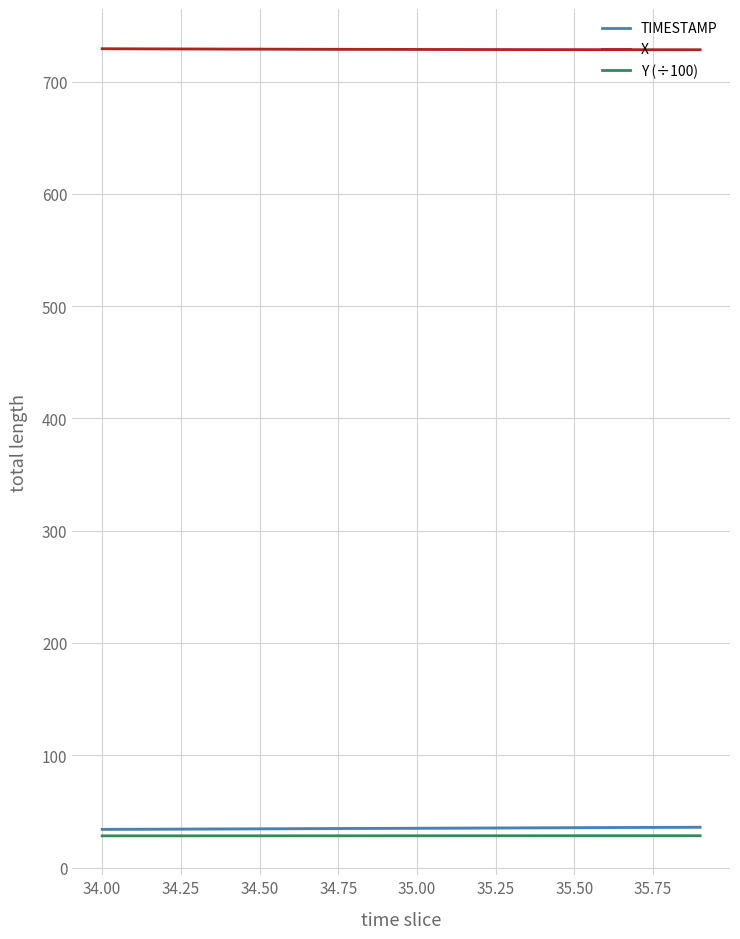

True or false: Y (÷100) has a value of 28.3 at 35.50.

True